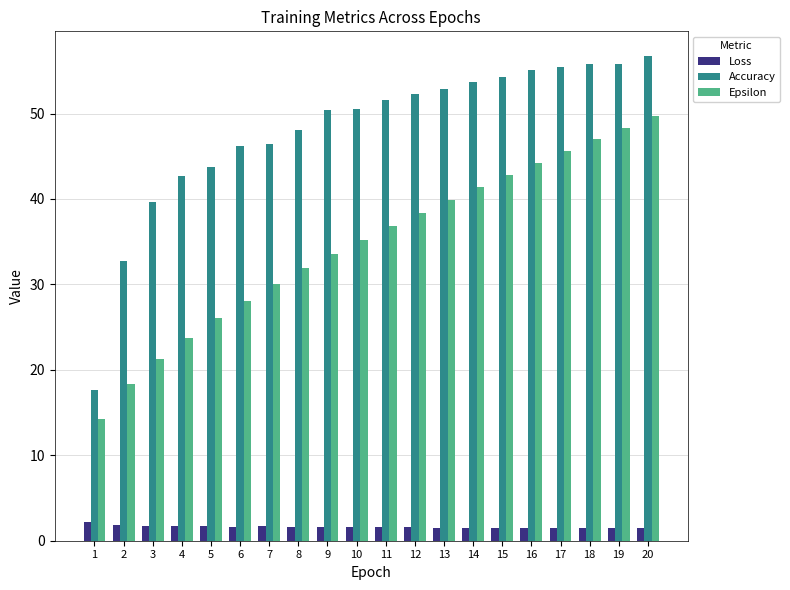

What is the total value across all series at 11?

90.0